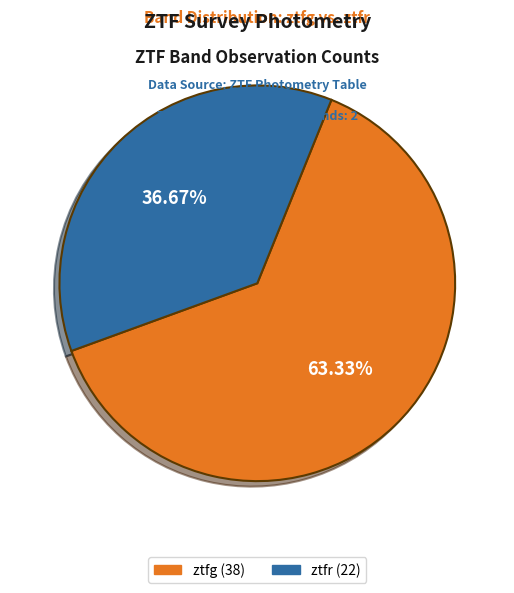

To the nearest percent, what is the combined percentage of ztfr and ztfg?

100%